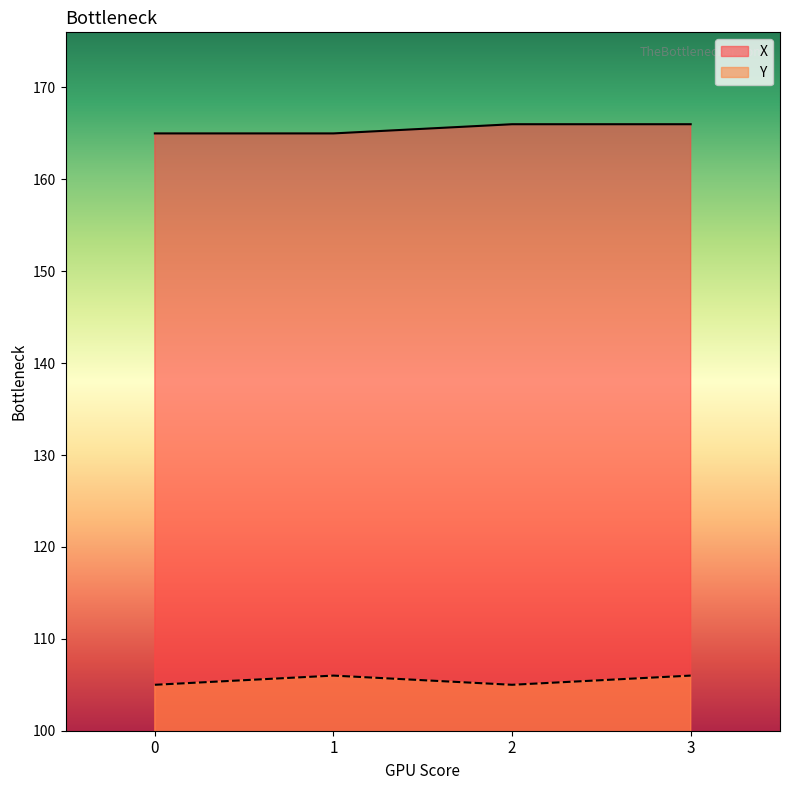

Reading left to right, transcribe all the data shown in this chart.

X: 165	165	166	166
Y: 105	106	105	106